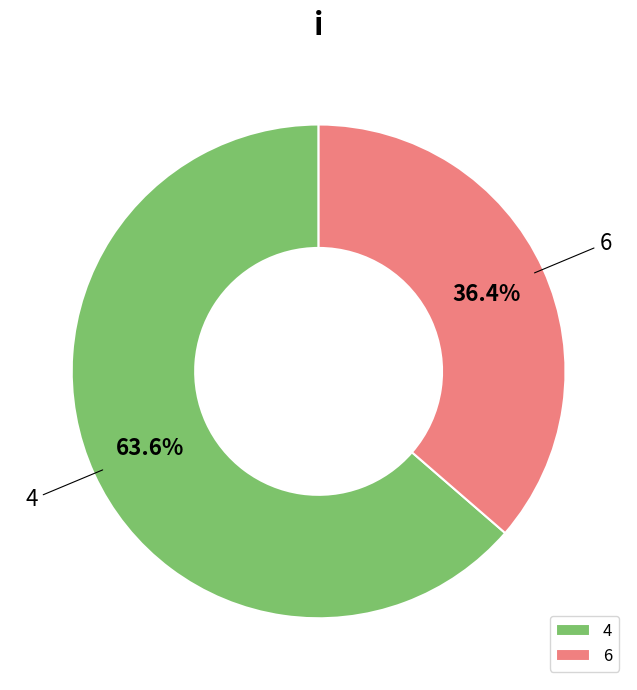

To the nearest percent, what is the combined percentage of 6 and 4?

100%